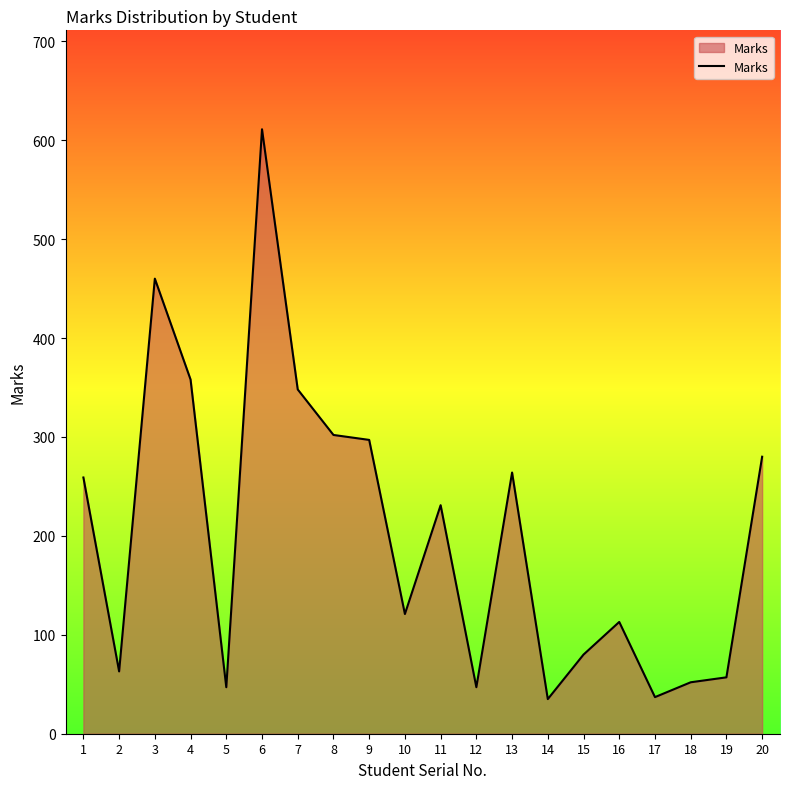

What is the difference between the maximum and minimum values?

576